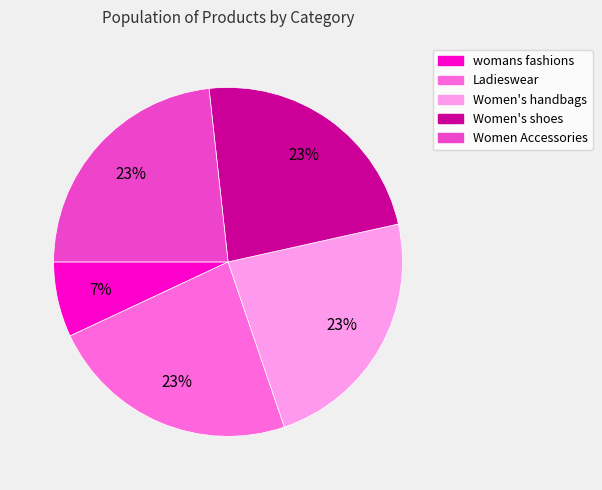

Which category has the smallest portion of the pie?

womans fashions